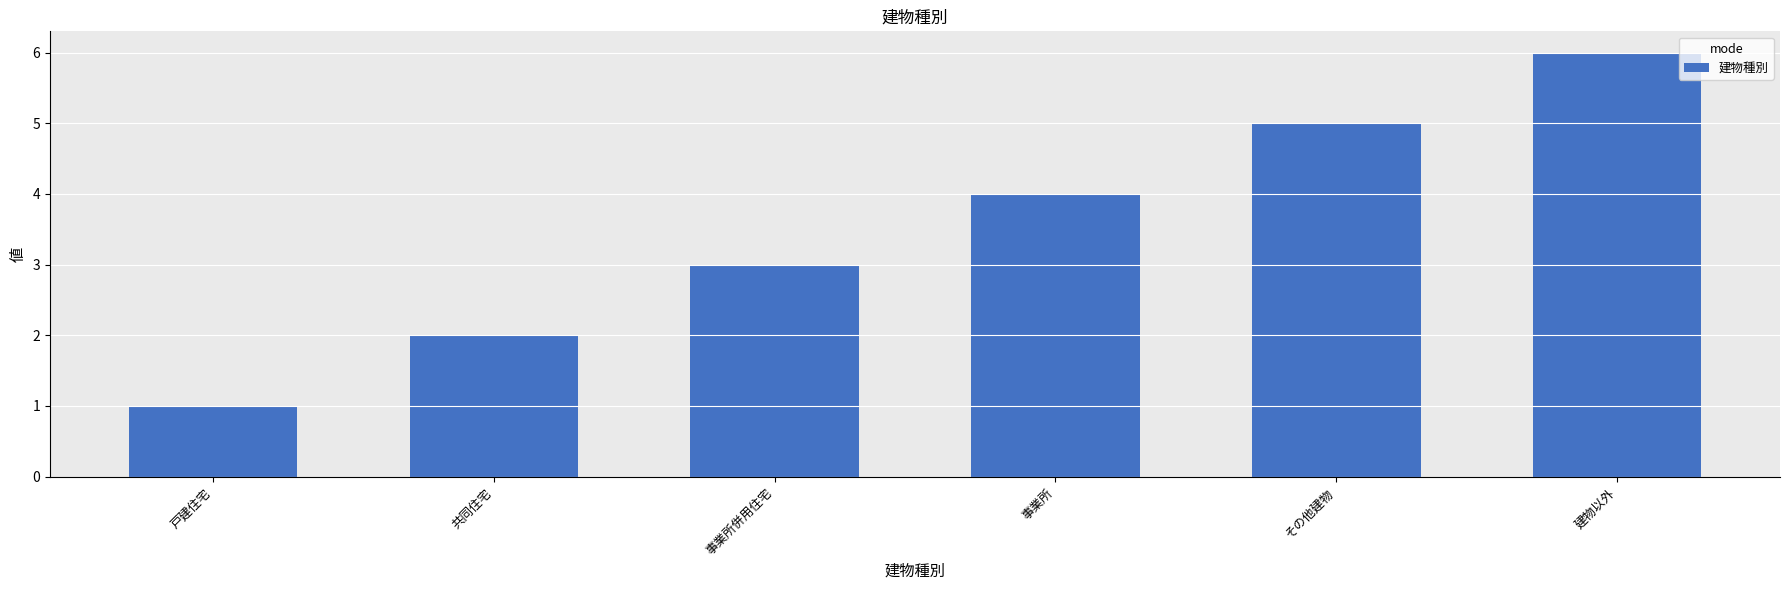

What is the change in value from 戸建住宅 to 事業所併用住宅?

+2